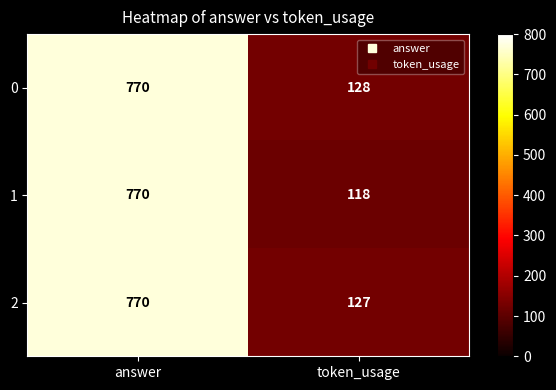

At which category is the sum across all series the highest?

answer